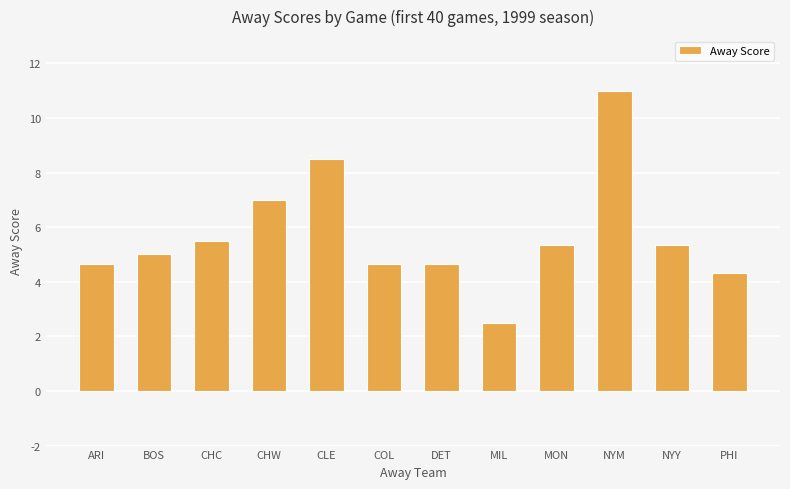

What is the label of the 10th bar from the right?

CHC